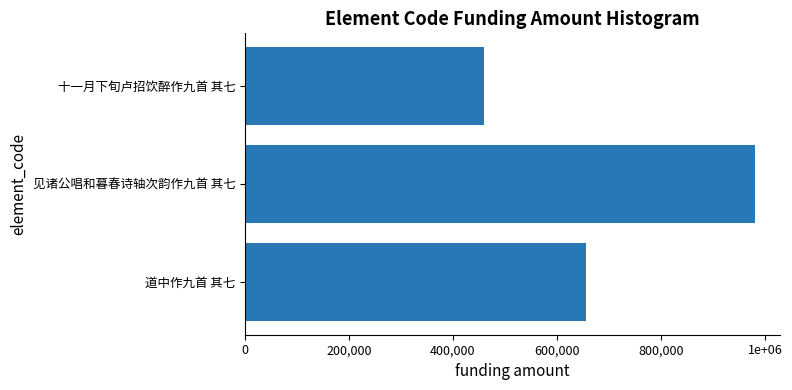

List the labels in order of value, smallest first.

十一月下旬卢招饮醉作九首 其七, 道中作九首 其七, 见诸公唱和暮春诗轴次韵作九首 其七